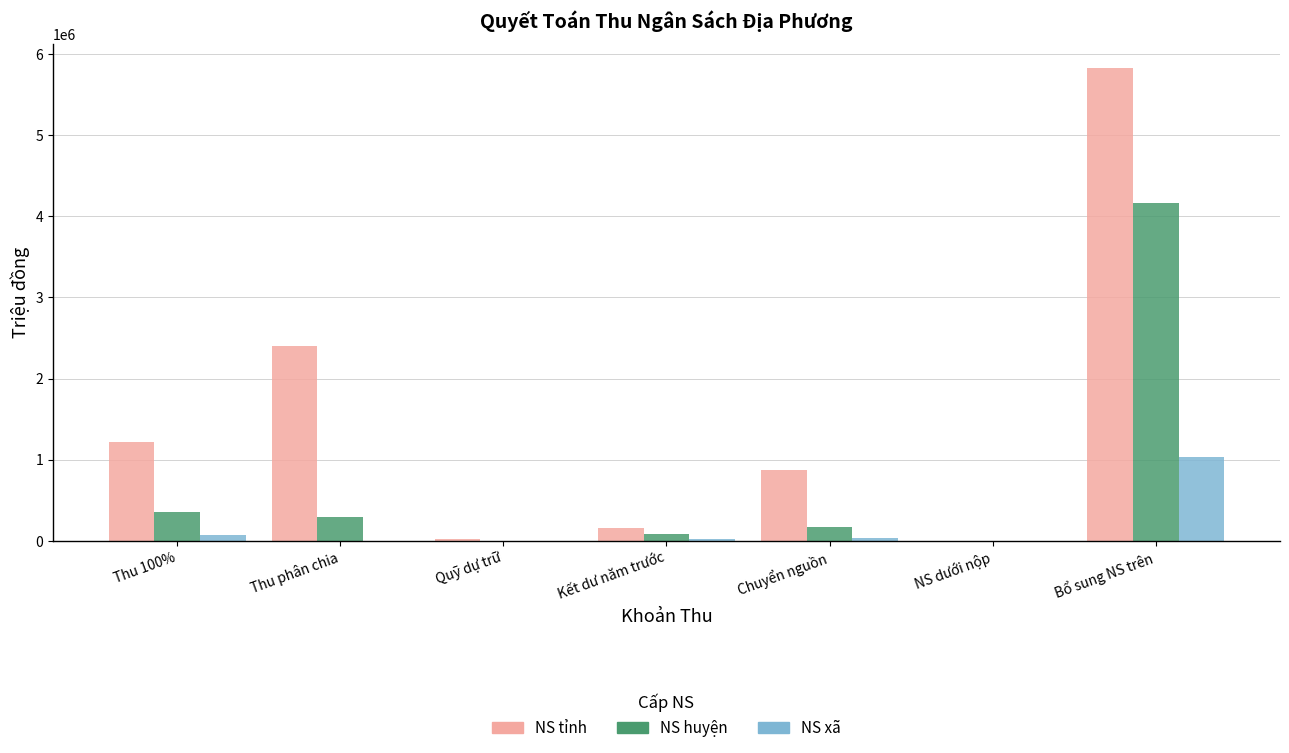

Which series changed the most between Quỹ dự trữ and Chuyển nguồn?

NS tỉnh